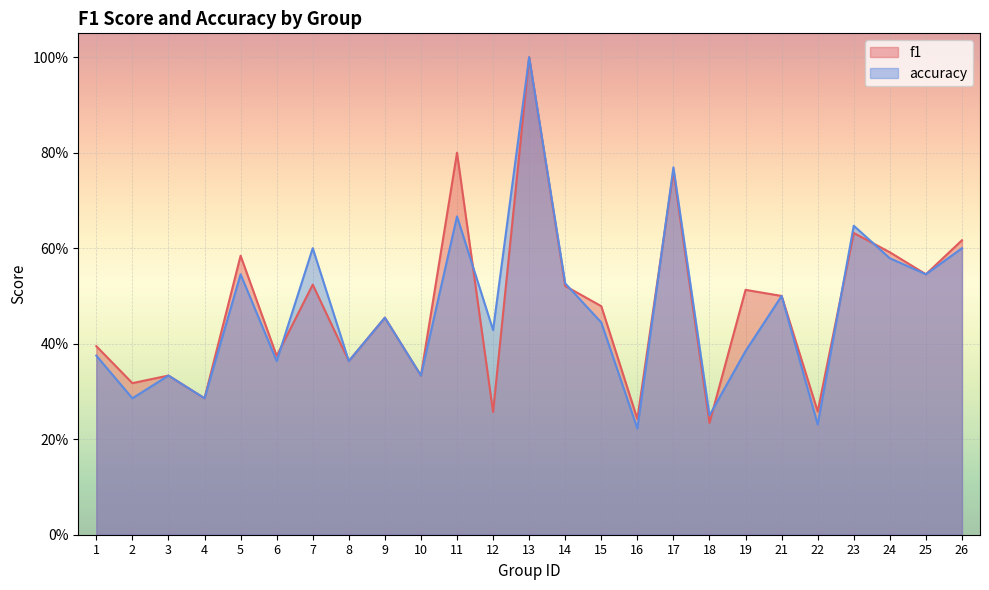

The f1 series shows 0.1 at 19. True or false?

False